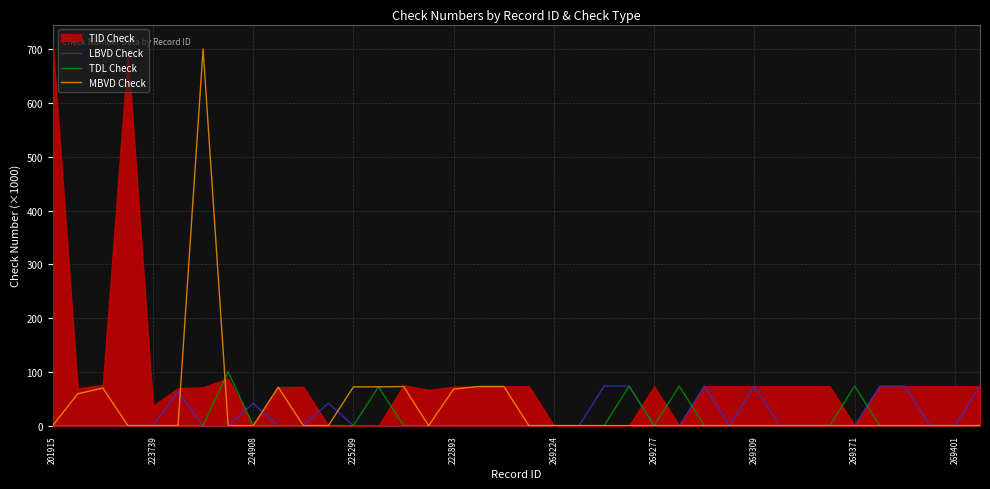

Is it true that LBVD Check equals 41.3 at 224908?

True